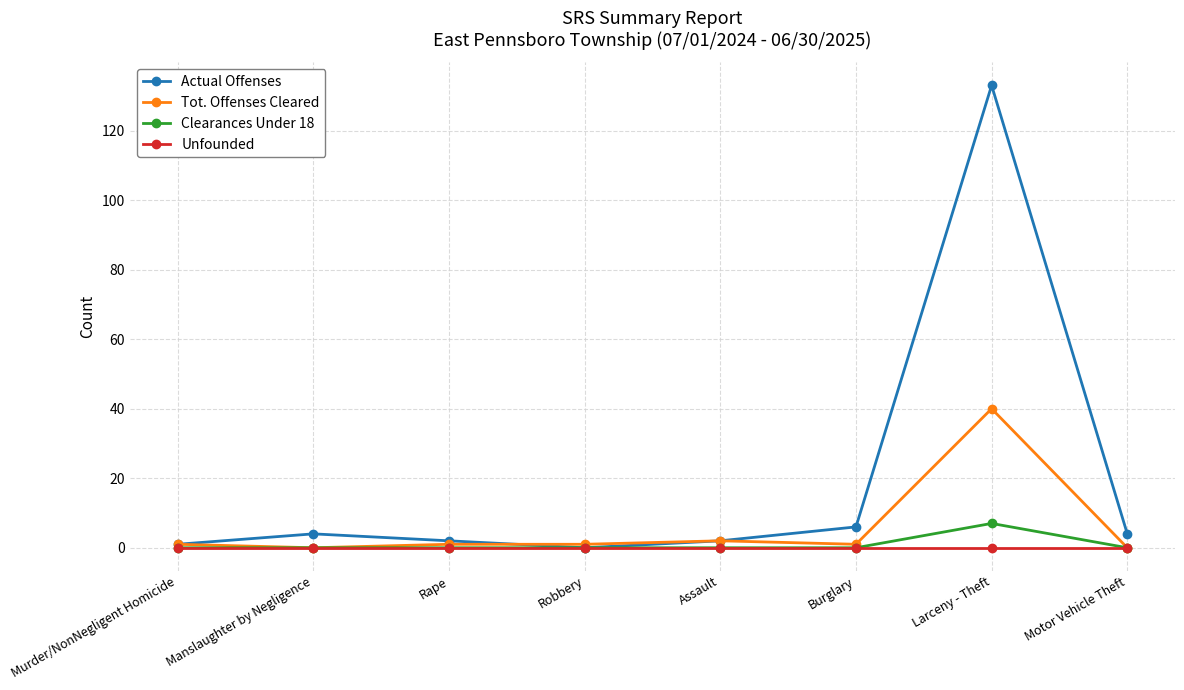

Rank the series by their maximum value, from lowest to highest.

Unfounded, Clearances Under 18, Tot. Offenses Cleared, Actual Offenses